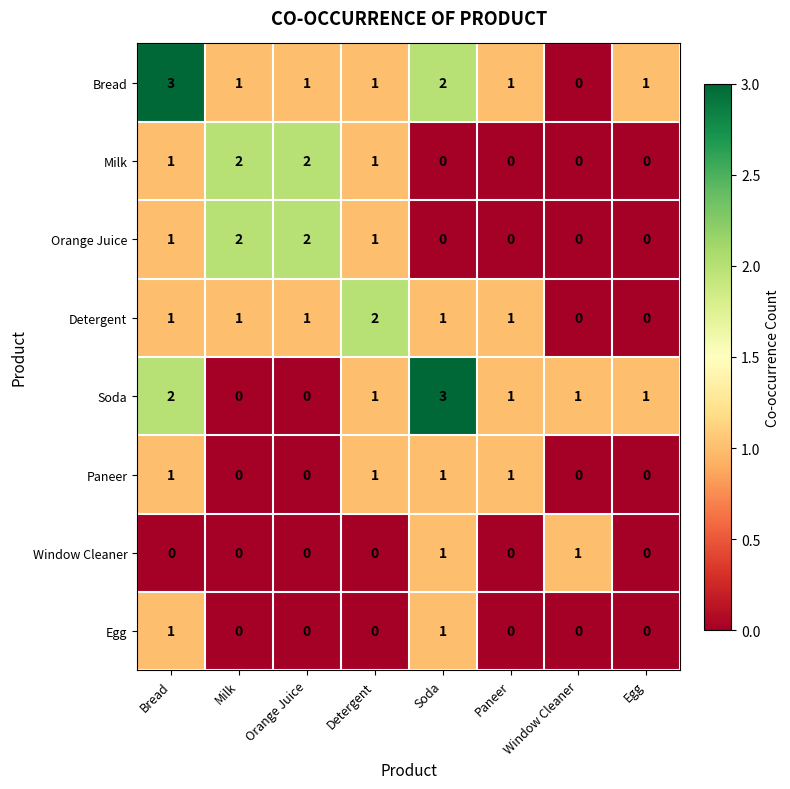

What is the spread (max minus min) of values at Egg?

1